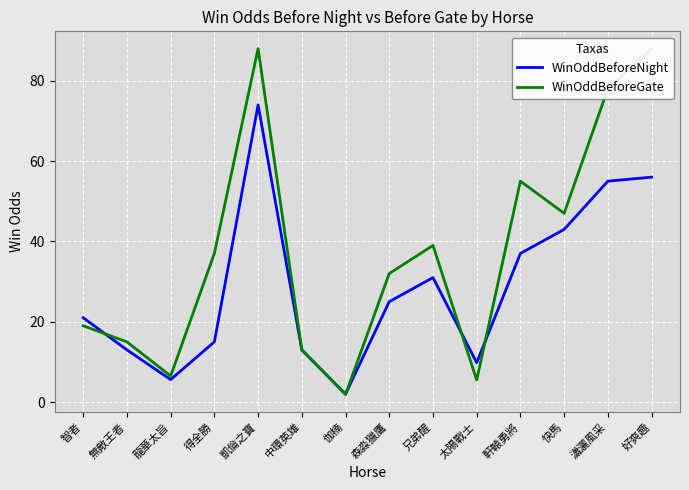

Is it true that WinOddBeforeNight equals 17.9 at 凱倫之寶?

False